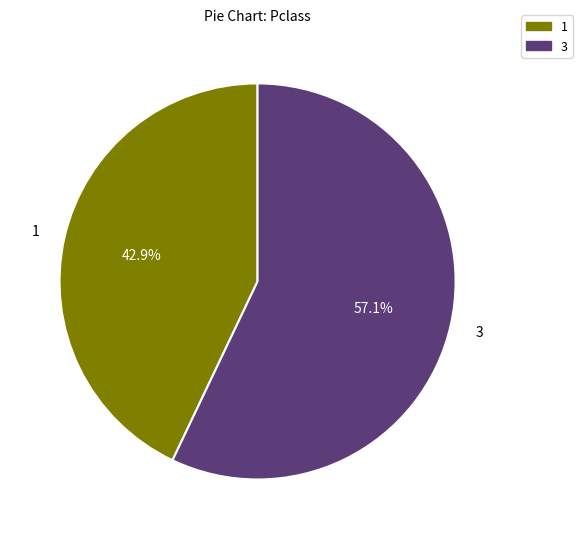

Does any single category account for the majority?

Yes